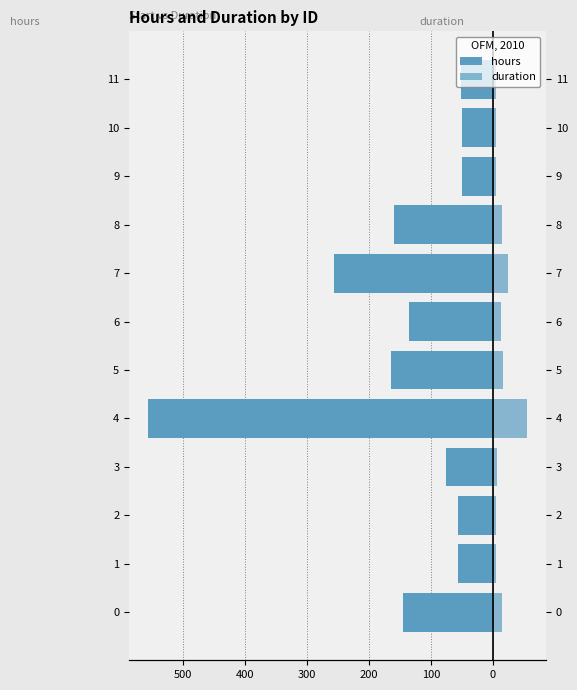

What is the difference between the second highest and second lowest values in the duration series?

20